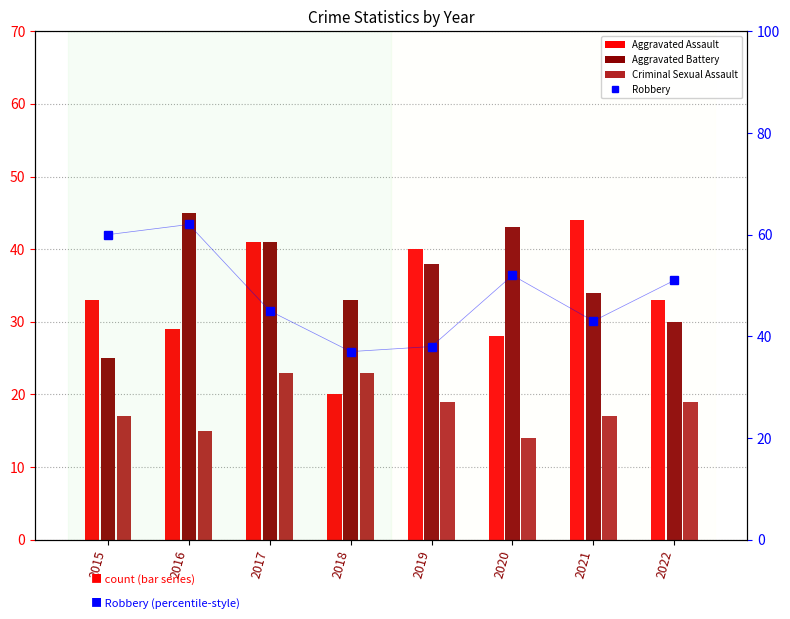

Is it true that Aggravated Assault equals 11 at 2015?

False